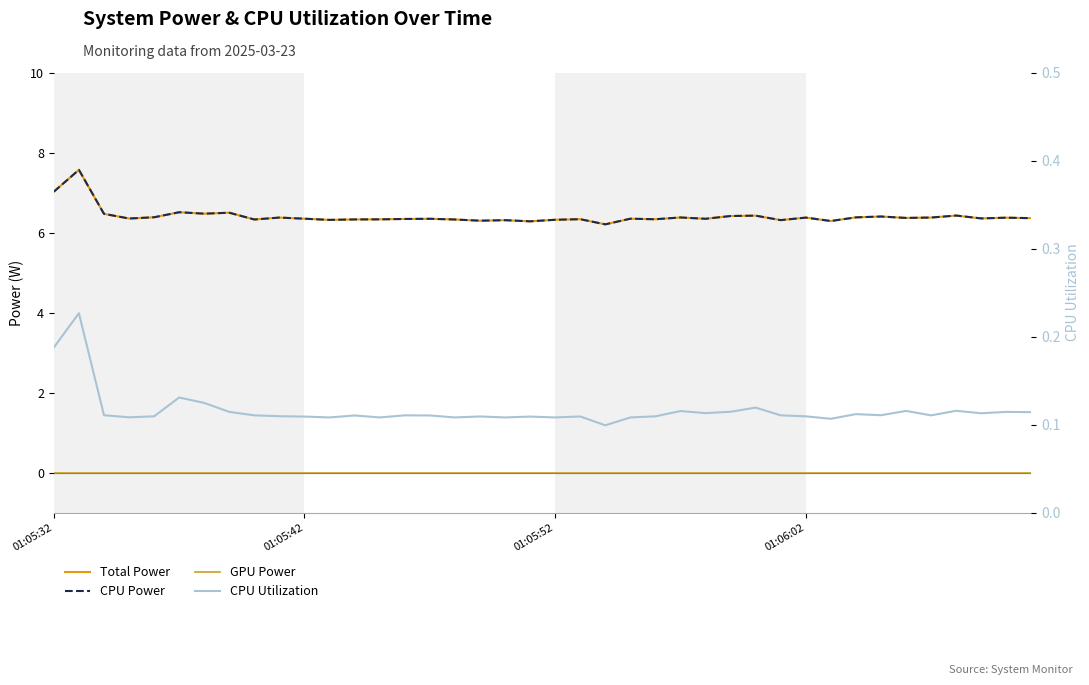

What are all the series names shown in the legend?

Total Power, CPU Power, GPU Power, CPU Utilization